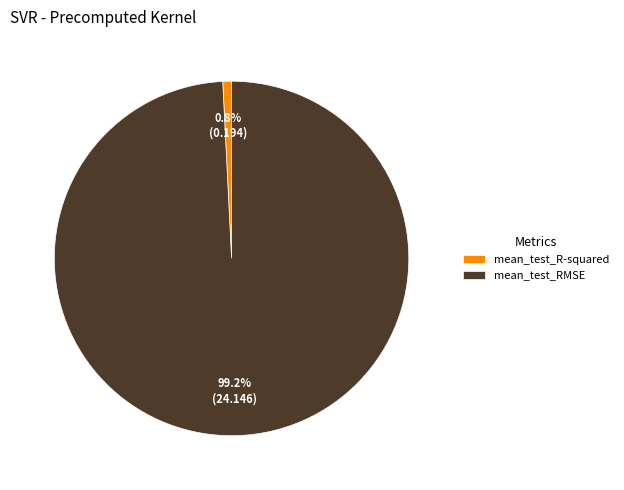

Is there a majority slice in this chart?

Yes